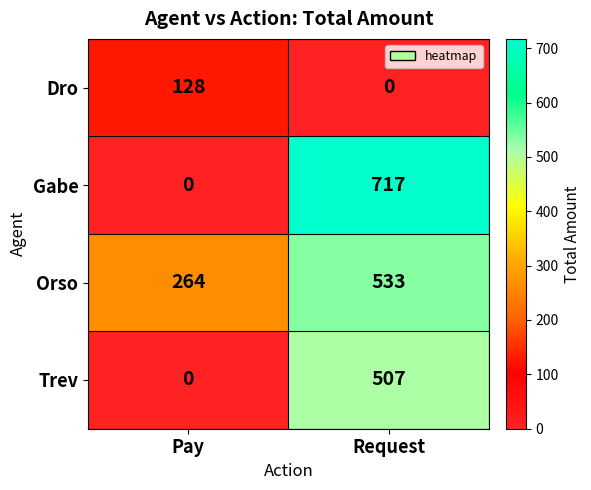

Is it true that Dro equals 78 at Pay?

False